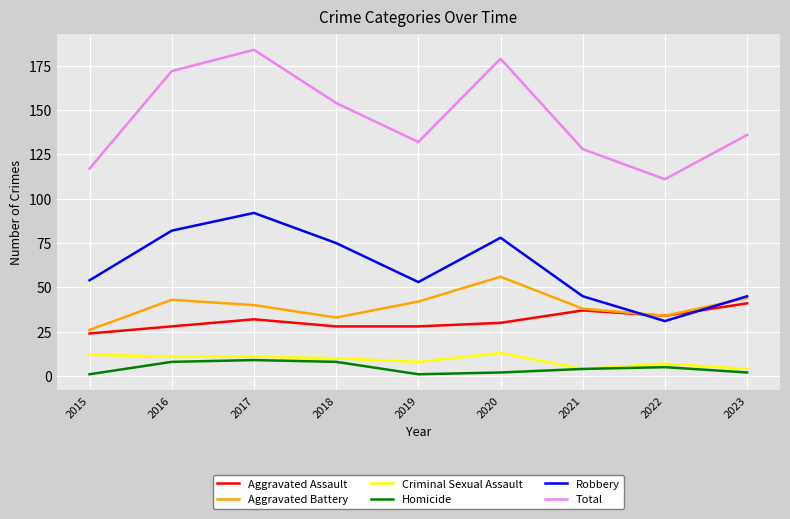

What is the highest value of the Criminal Sexual Assault series?

13